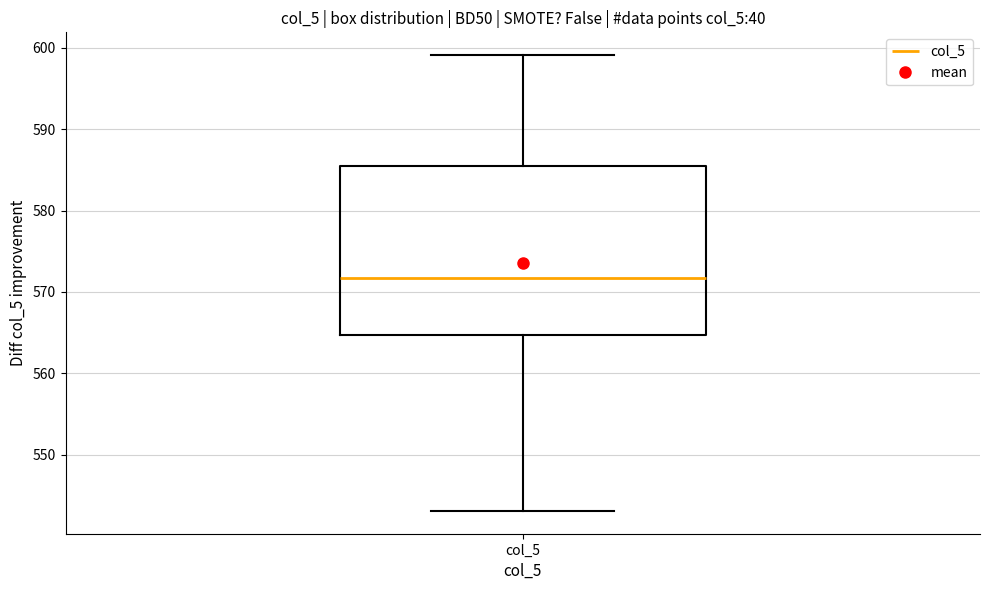

Where is the lower edge of the box for col_5 on the y-axis? The values are not printed on the chart, so give them approximately, as read against the axis.

565